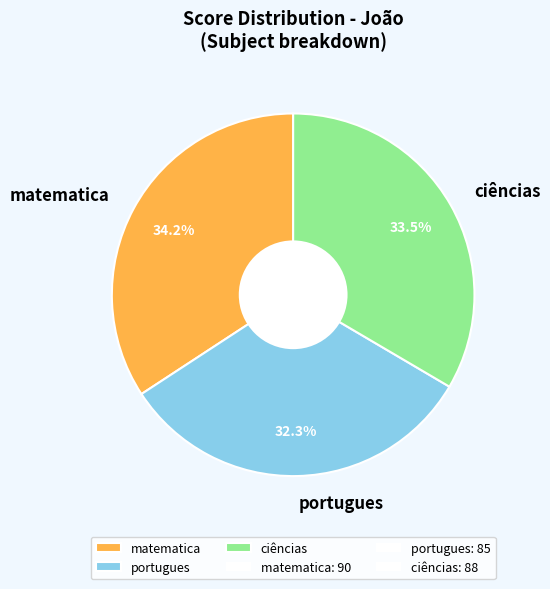

What percentage is the portugues slice, to the nearest percent?

32%